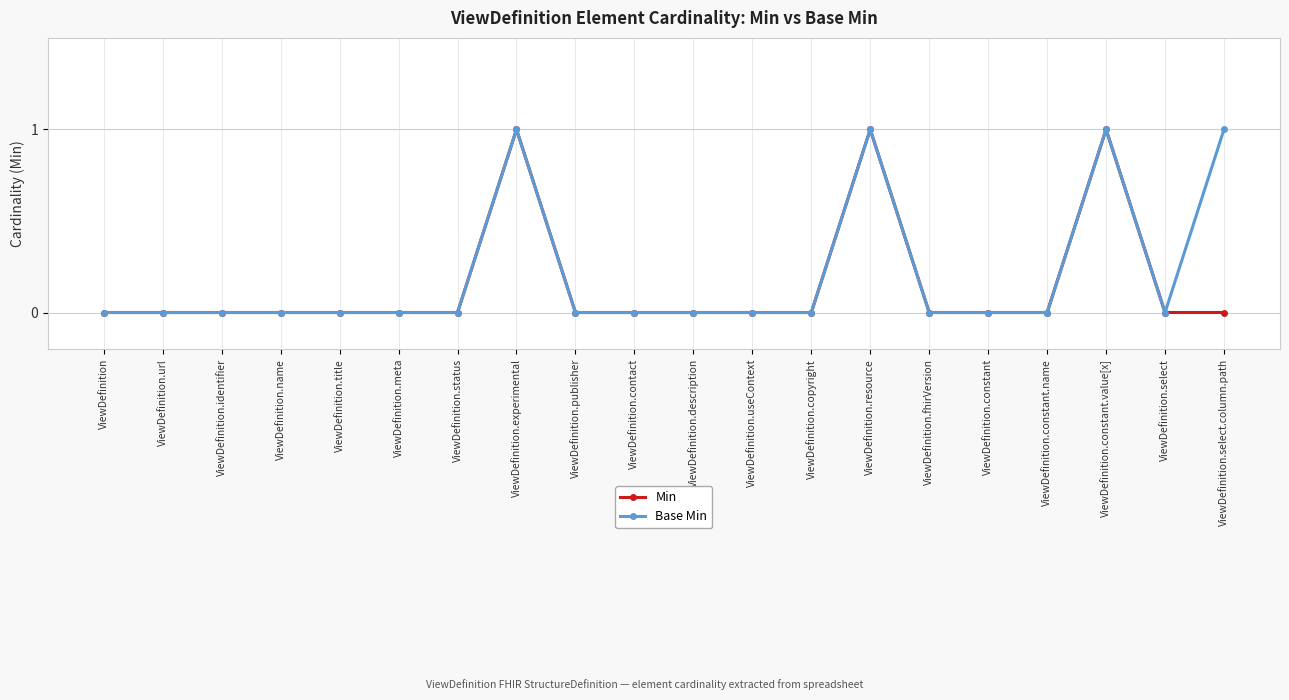

What are all the series names shown in the legend?

Min, Base Min